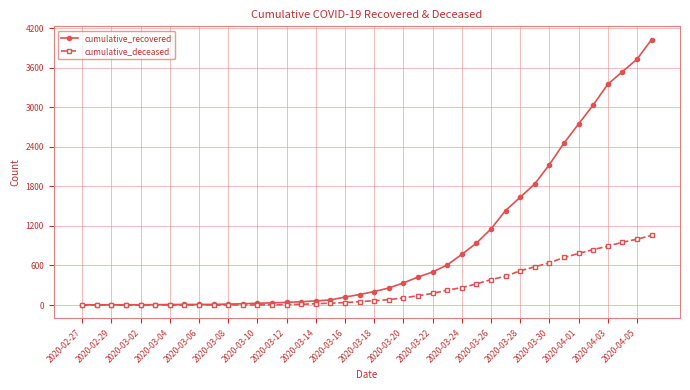

Does the chart have visible grid lines?

Yes